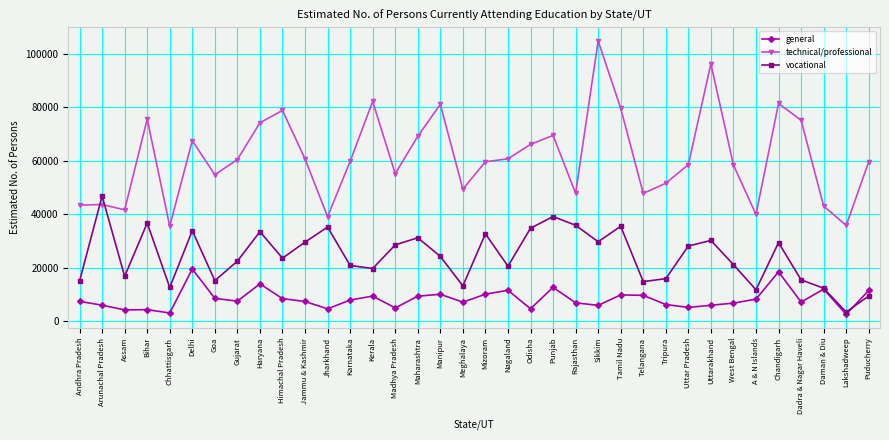

What is the label of the 29th point from the left?

Uttarakhand